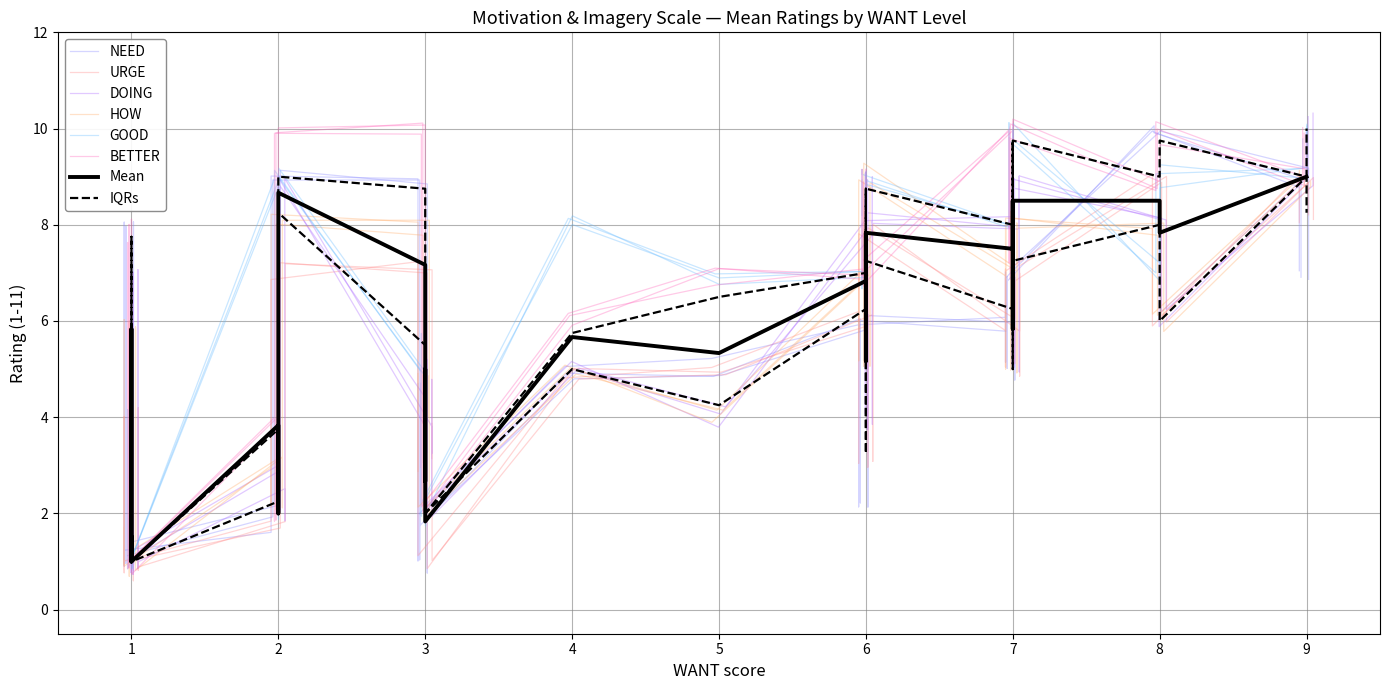

List the series in order of their peak value, highest first.

NEED, DOING, GOOD, BETTER, URGE, HOW